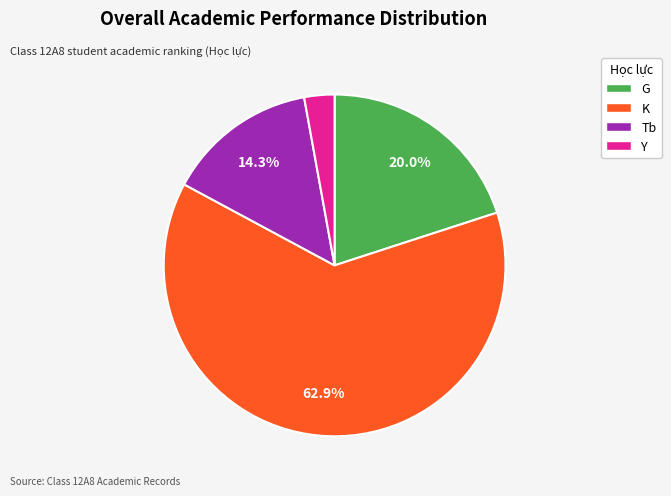

To the nearest percent, what is the combined percentage of Tb and G?

34%